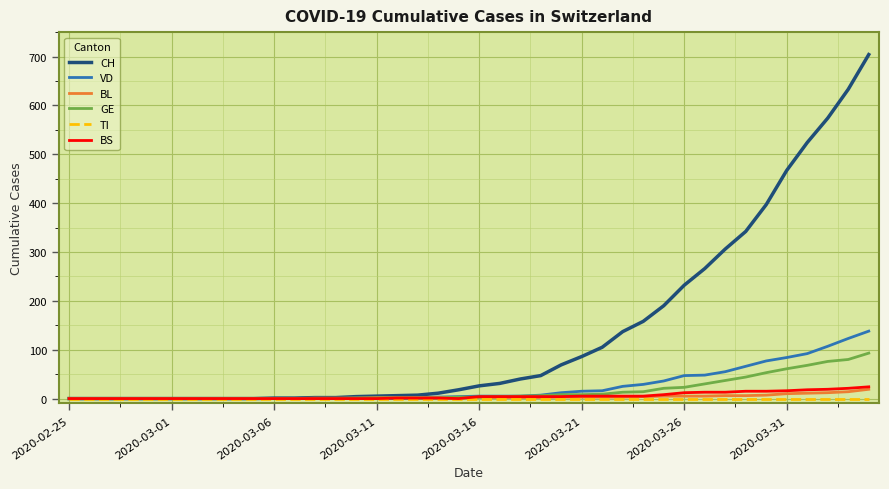

What is the maximum value shown in the chart?

704